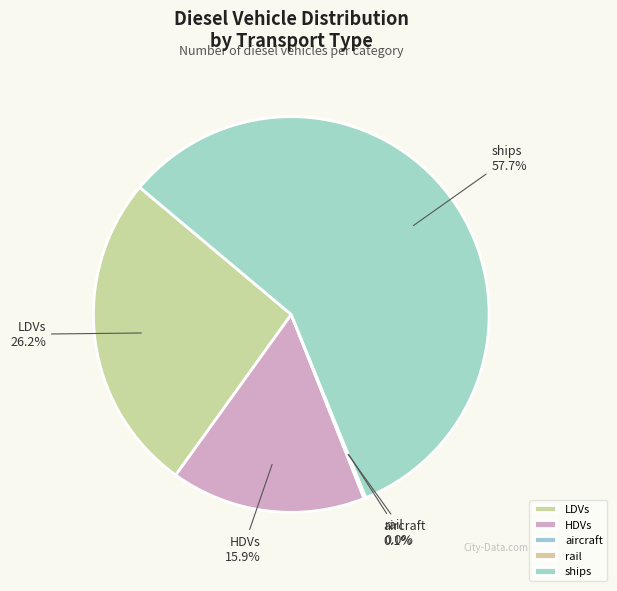

Is it true that HDVs is 16% of the pie?

True